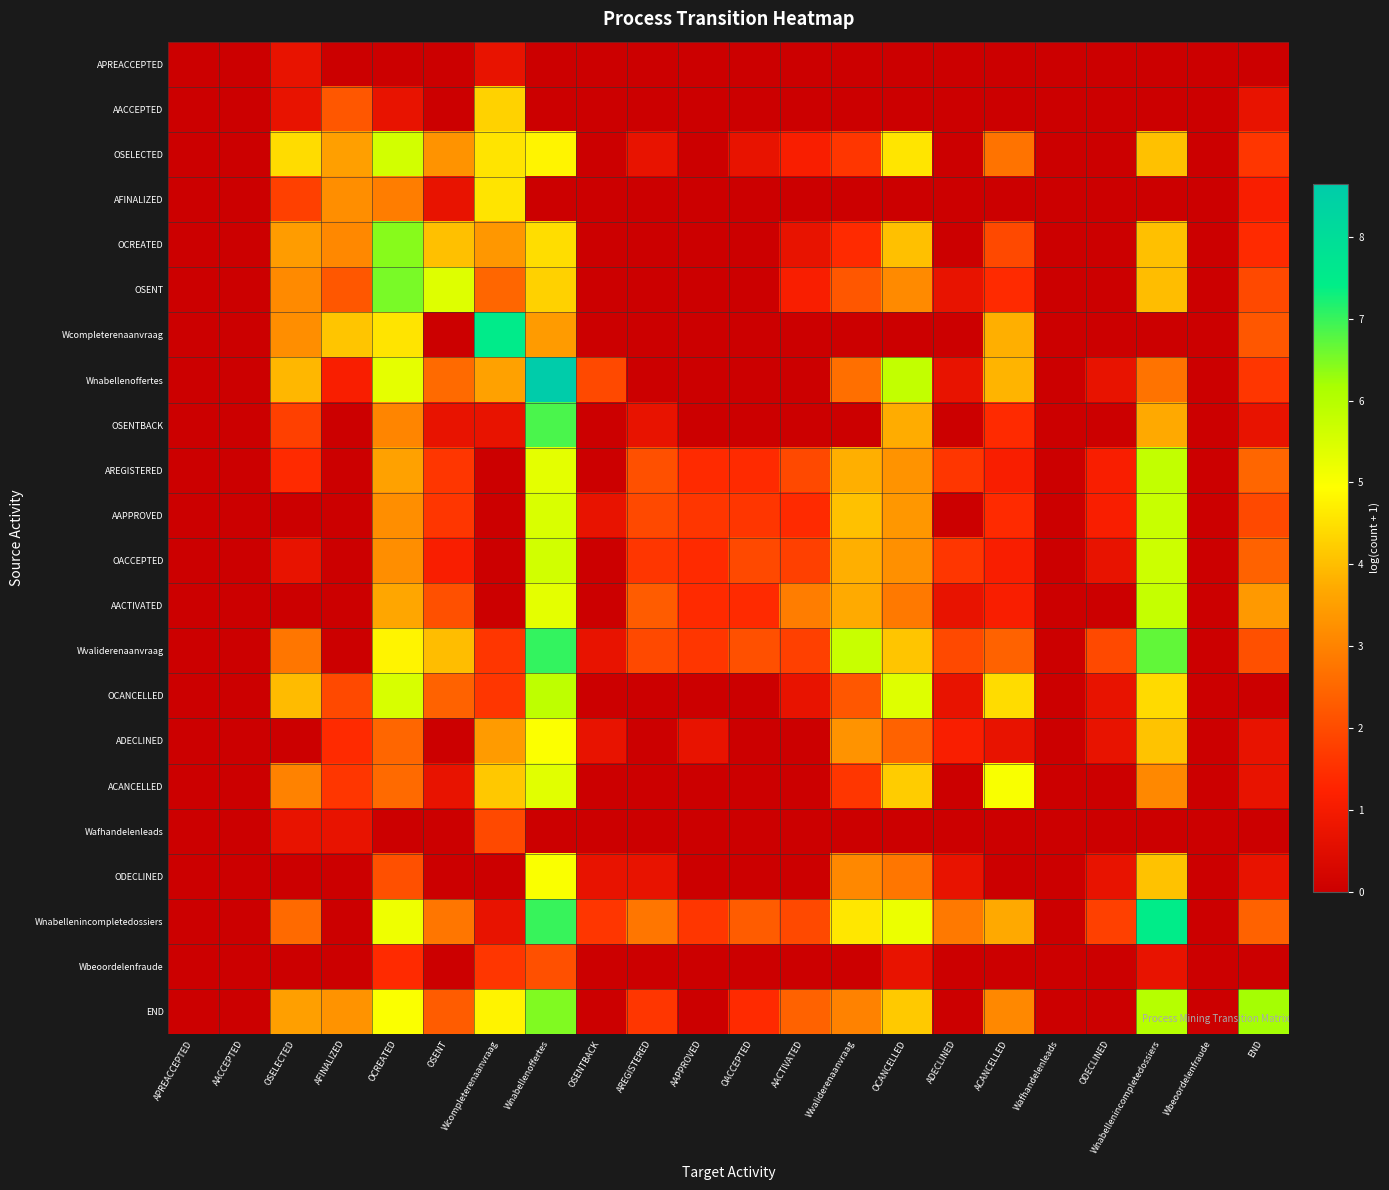

At which category is the sum across all series the highest?

Wnabellenoffertes